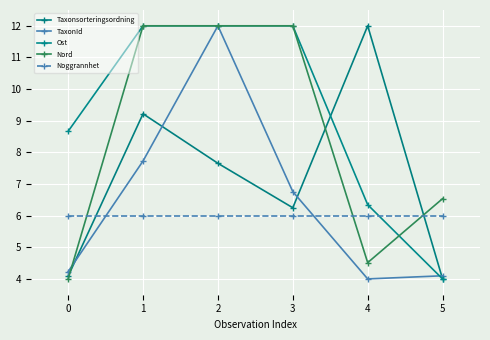

Reading right to left, what are all the values shown in this chart?

Taxonsorteringsordning: 4.0	12.0	6.2	7.7	9.2	4.1
TaxonId: 4.1	4.0	6.8	12.0	7.7	4.2
Ost: 4.0	6.3	12.0	12.0	12.0	8.7
Nord: 6.5	4.5	12.0	12.0	12.0	4.0
Noggrannhet: 6.0	6.0	6.0	6.0	6.0	6.0